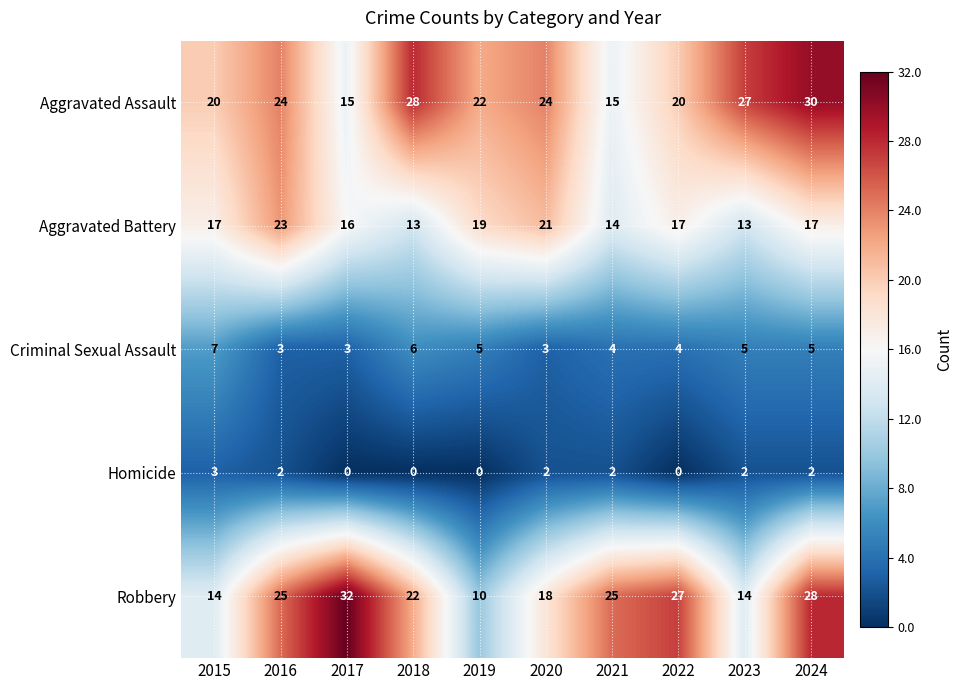

List the series in order of their peak value, highest first.

Robbery, Aggravated Assault, Aggravated Battery, Criminal Sexual Assault, Homicide